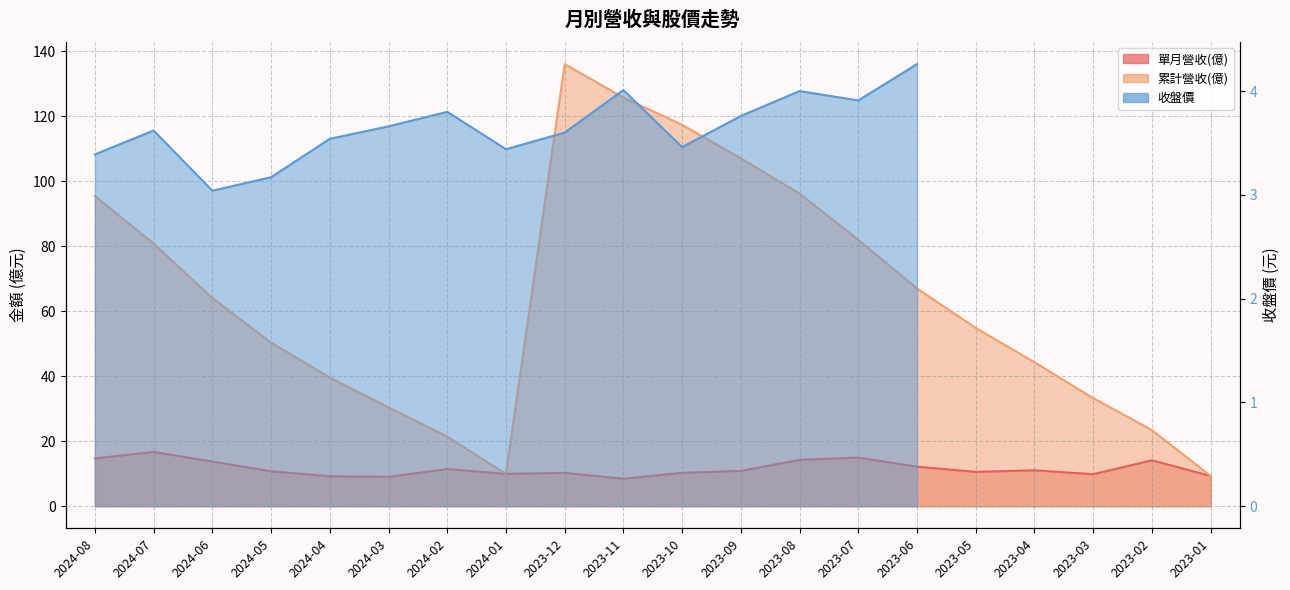

True or false: 單月營收(億) and 累計營收(億) cross at least once.

False